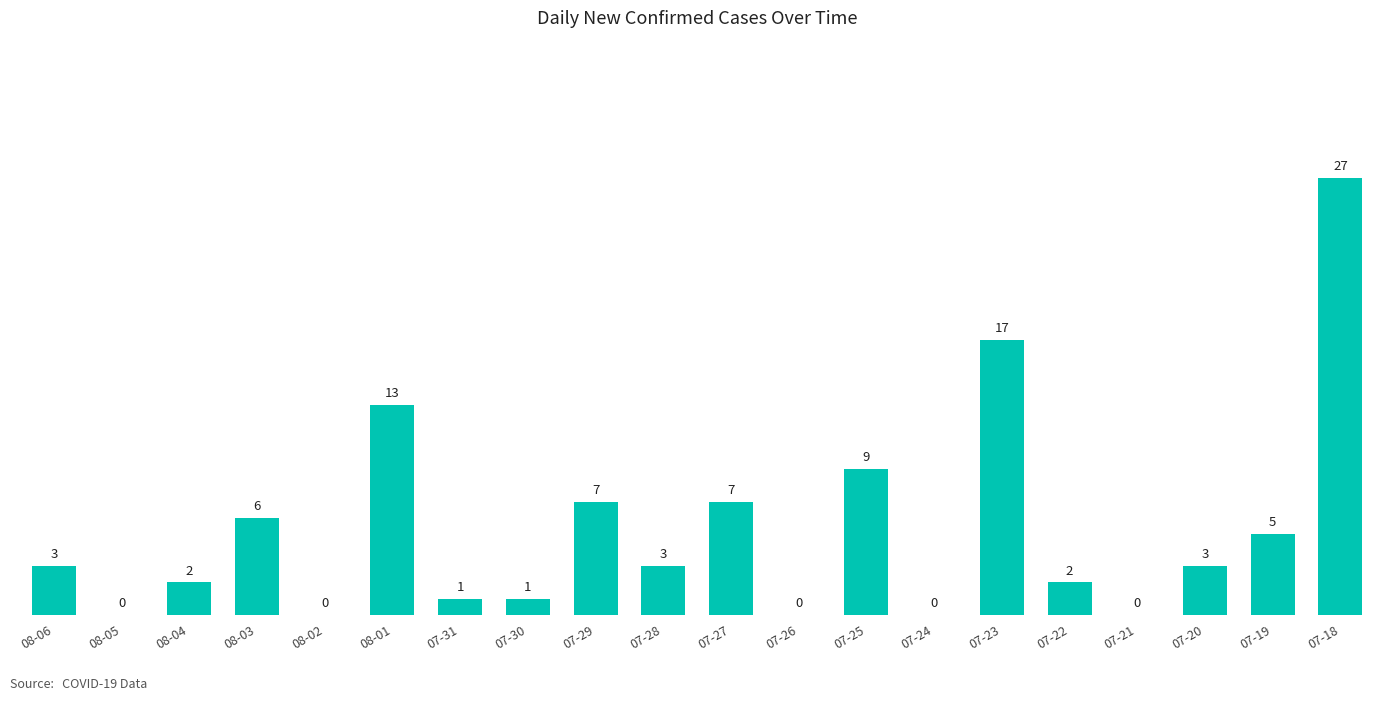

Between 07-21 and 08-04, which is larger?

08-04